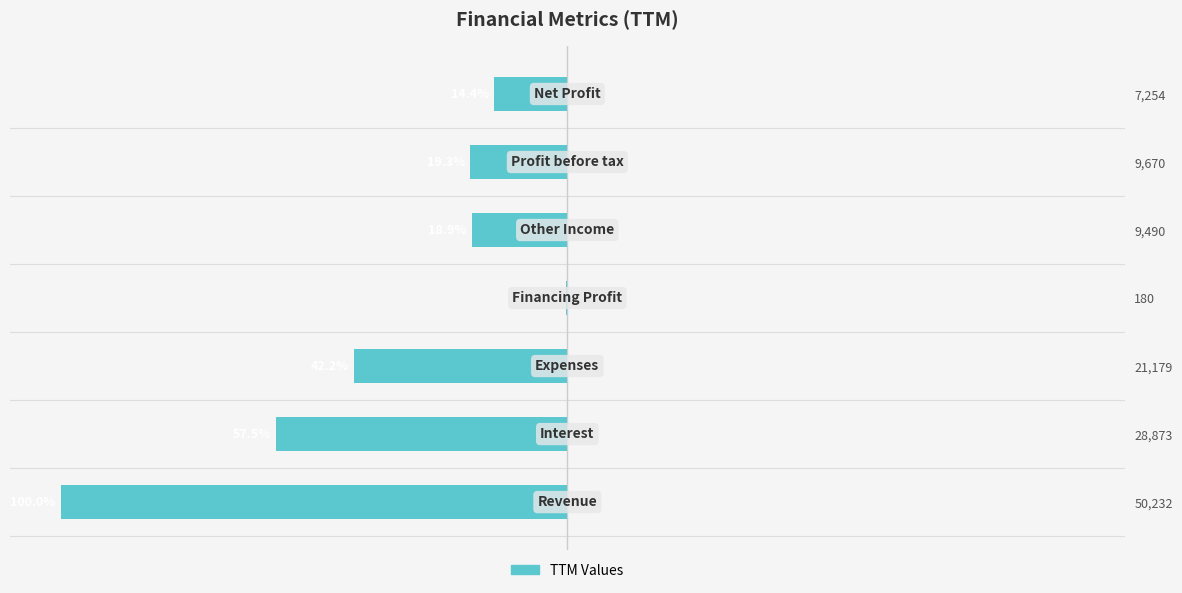

The value at 7,254 is -14.4. True or false?

True